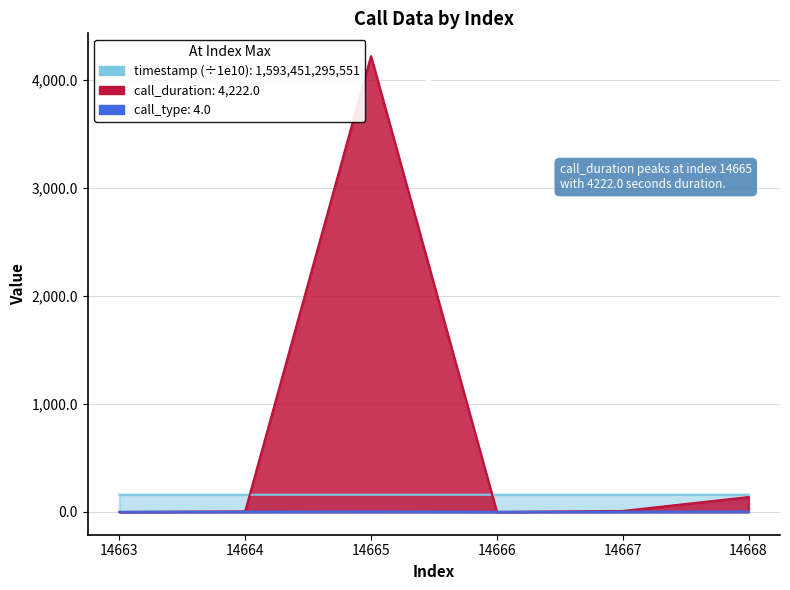

The value of call_duration at 14663 is 0.0. True or false?

True